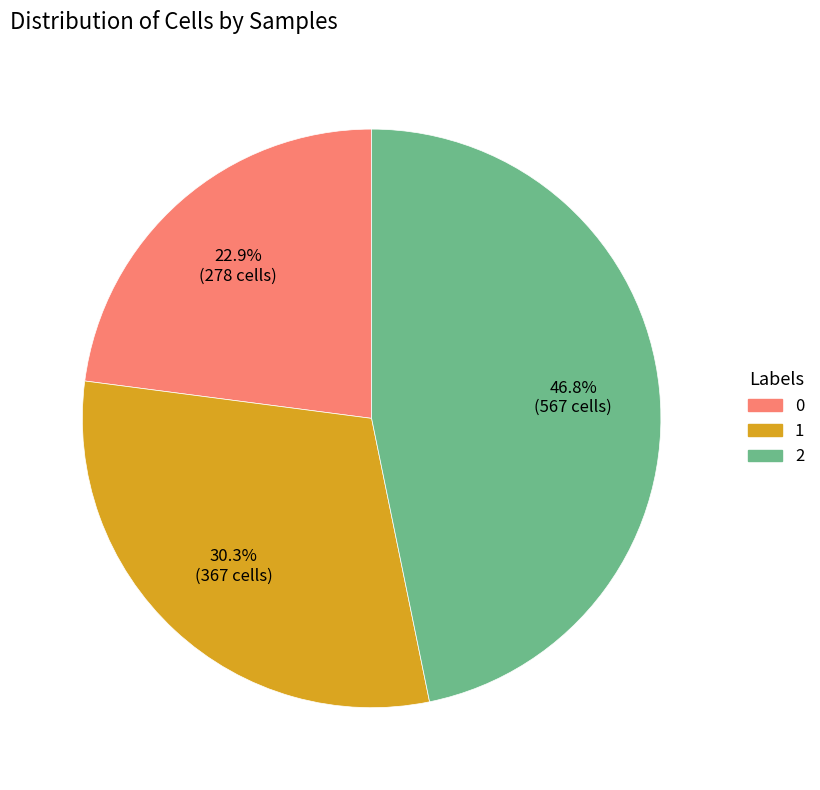

To the nearest percent, what is the combined percentage of 0 and 2?

70%